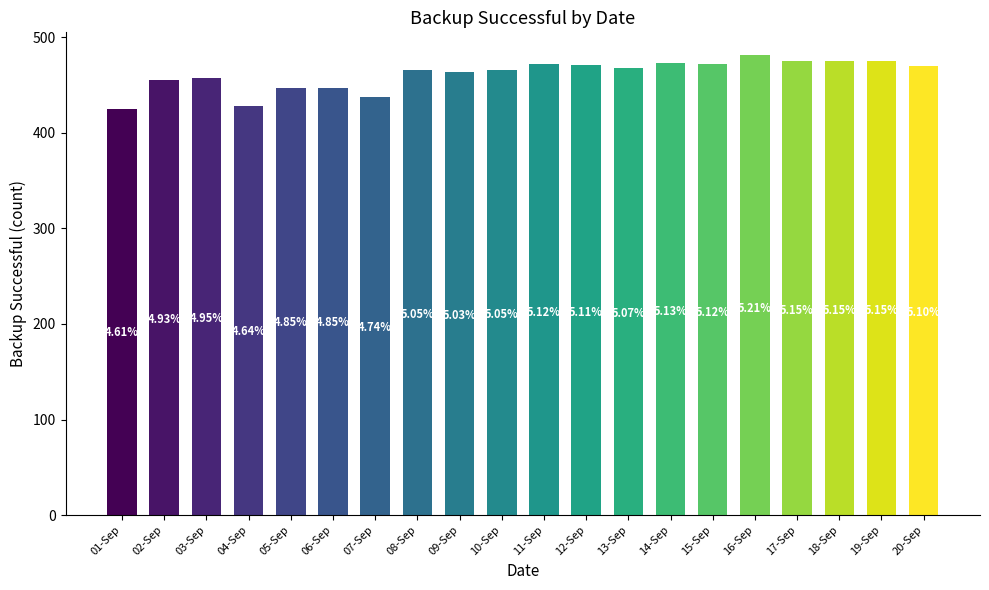

What is the label of the 9th bar from the left?

09-Sep